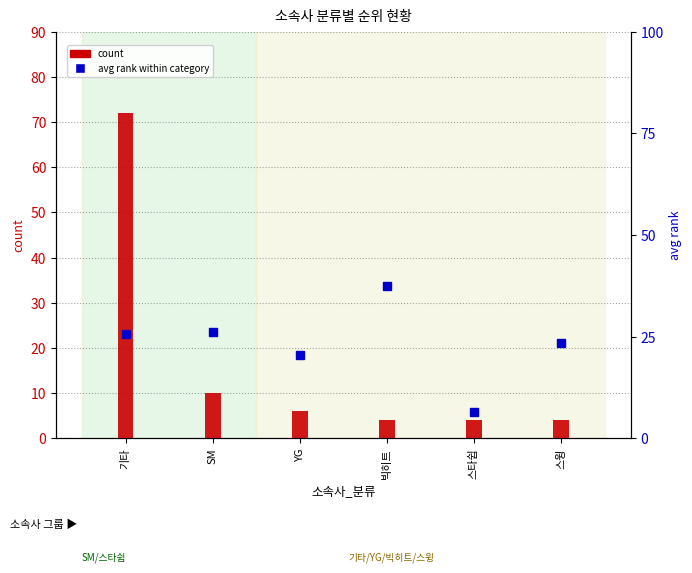

Which series changed the most between 기타 and 스타쉽?

count